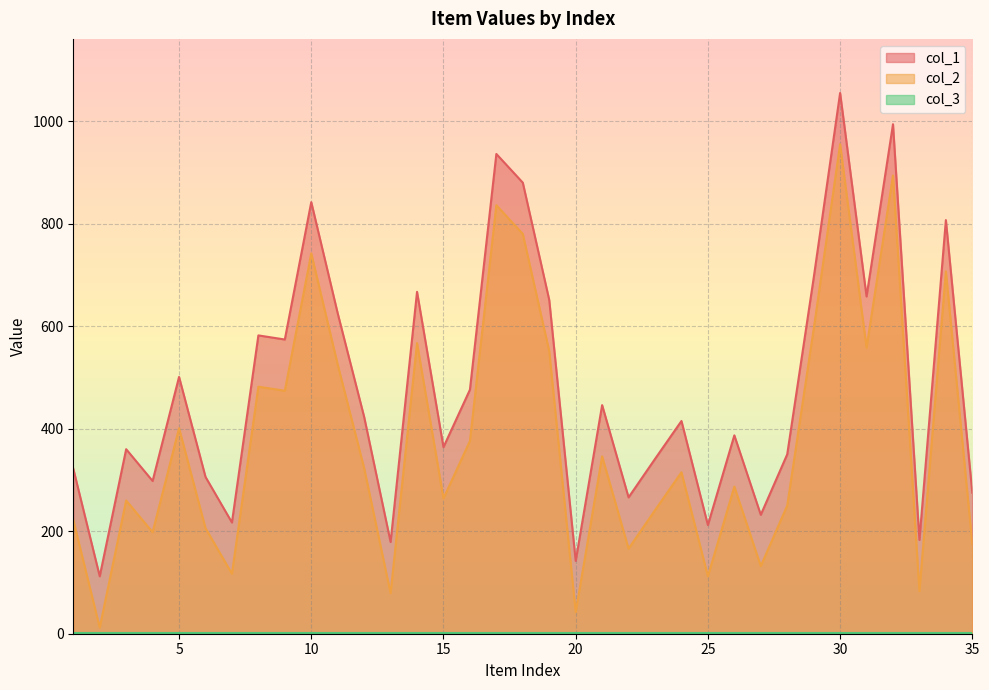

The value of col_2 at 25 is 30. True or false?

False